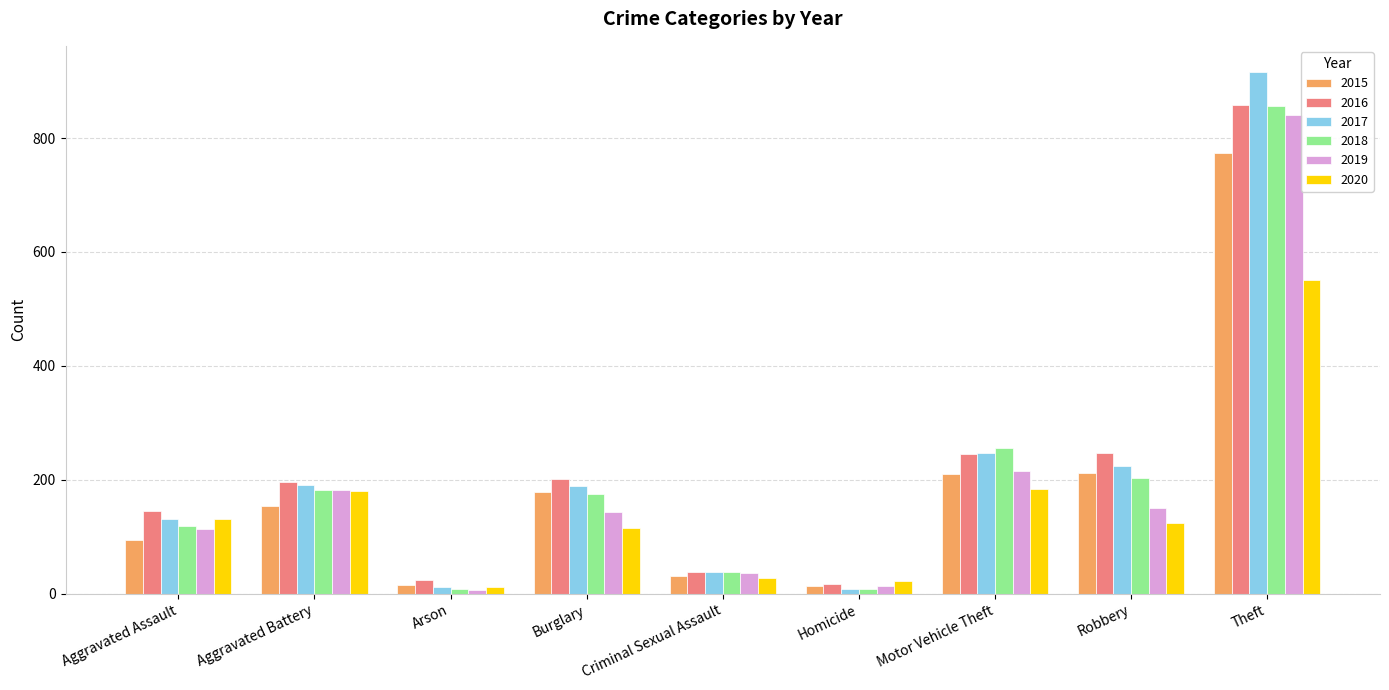

What are all the series names shown in the legend?

2015, 2016, 2017, 2018, 2019, 2020